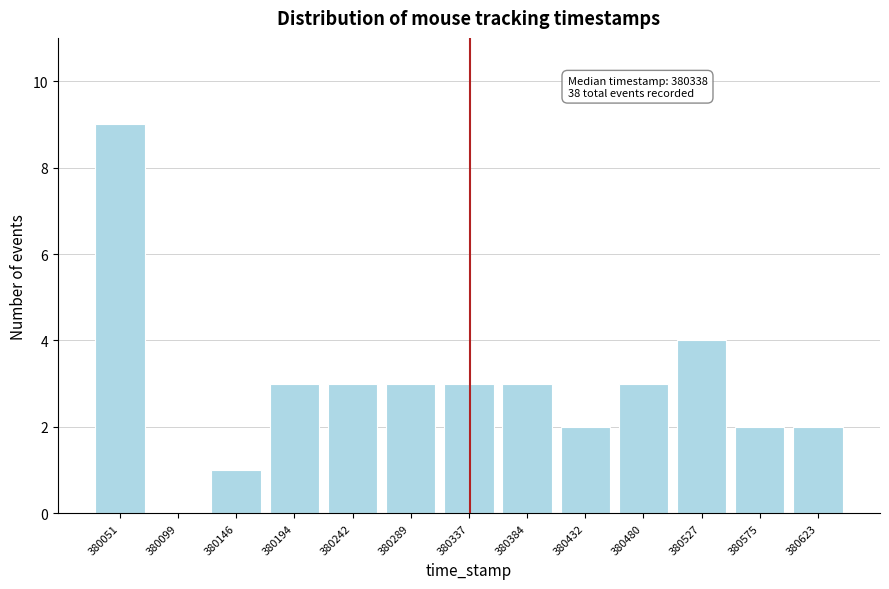

Reading left to right, what are all the values shown in this chart?

380051=9	380099=0	380146=1	380194=3	380242=3	380289=3	380337=3	380384=3	380432=2	380480=3	380527=4	380575=2	380623=2